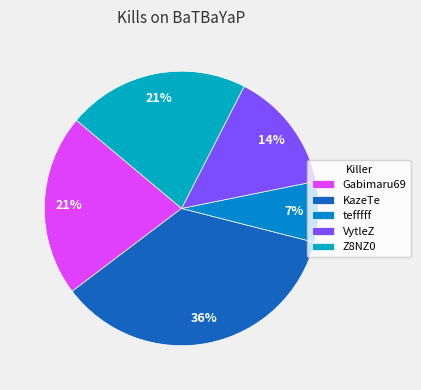

Does any single category account for the majority?

No